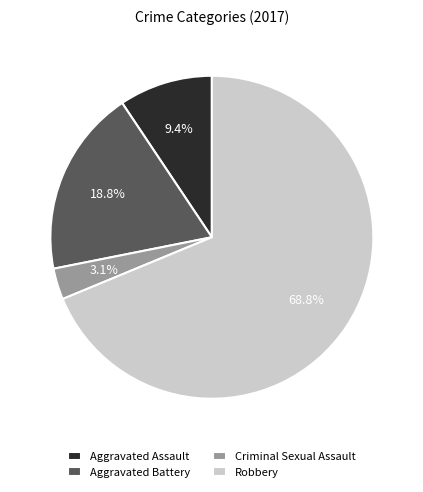

To the nearest percent, what is the average slice percentage?

25%